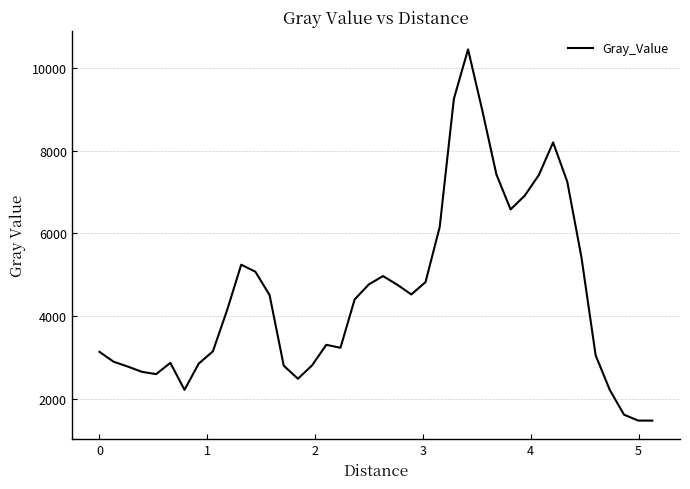

What is the difference between the maximum and minimum values?

8973.4